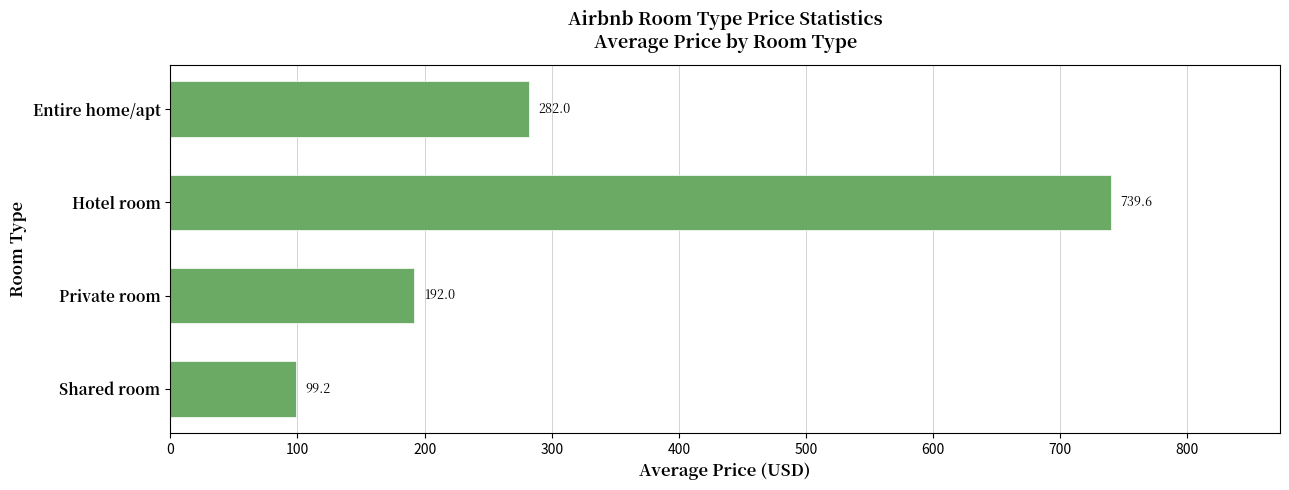

Which has a higher value, Shared room or Entire home/apt?

Entire home/apt